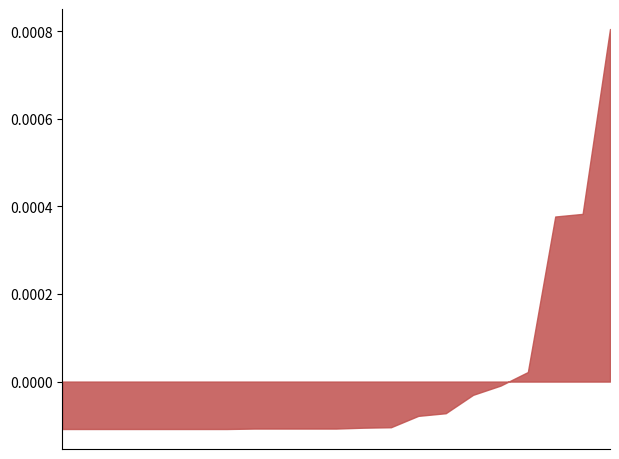

What is the label of the 15th point from the right?

5